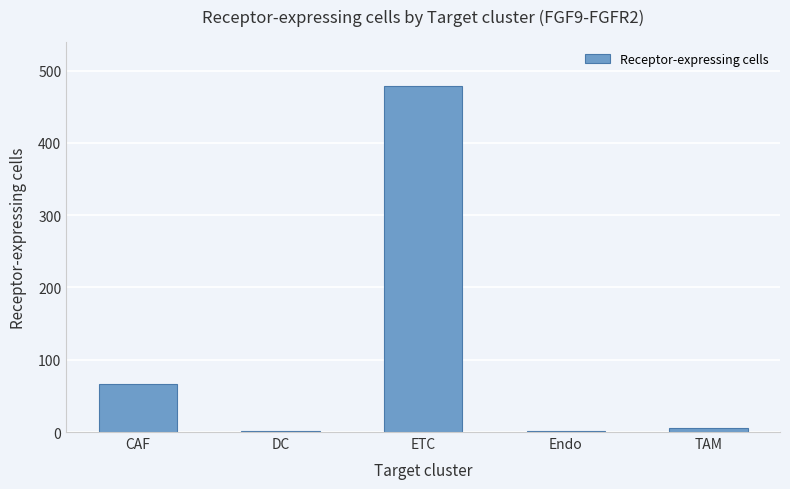

The value at CAF is 67. True or false?

True